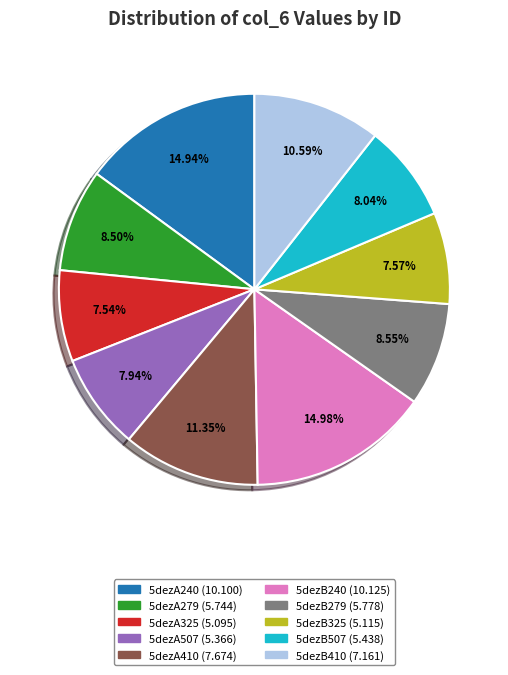

Approximately how many times larger is the value at 5dezA325 compared to 5dezA279?

0.9